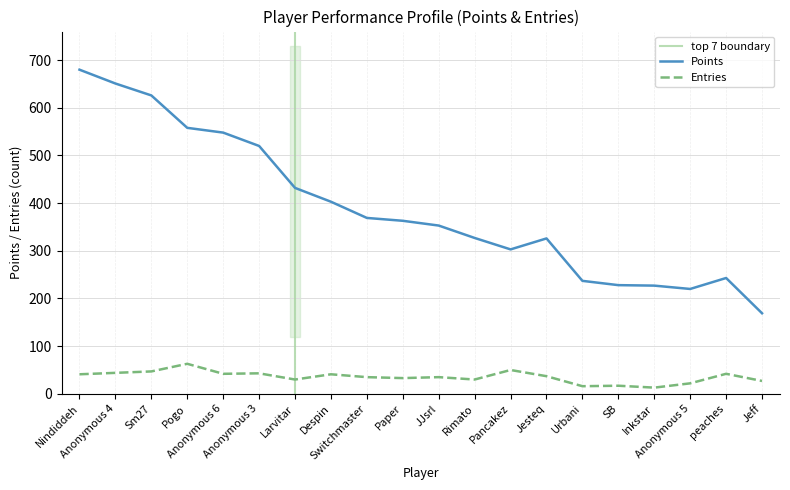

Where does the Entries series first go above 37?

Nindiddeh